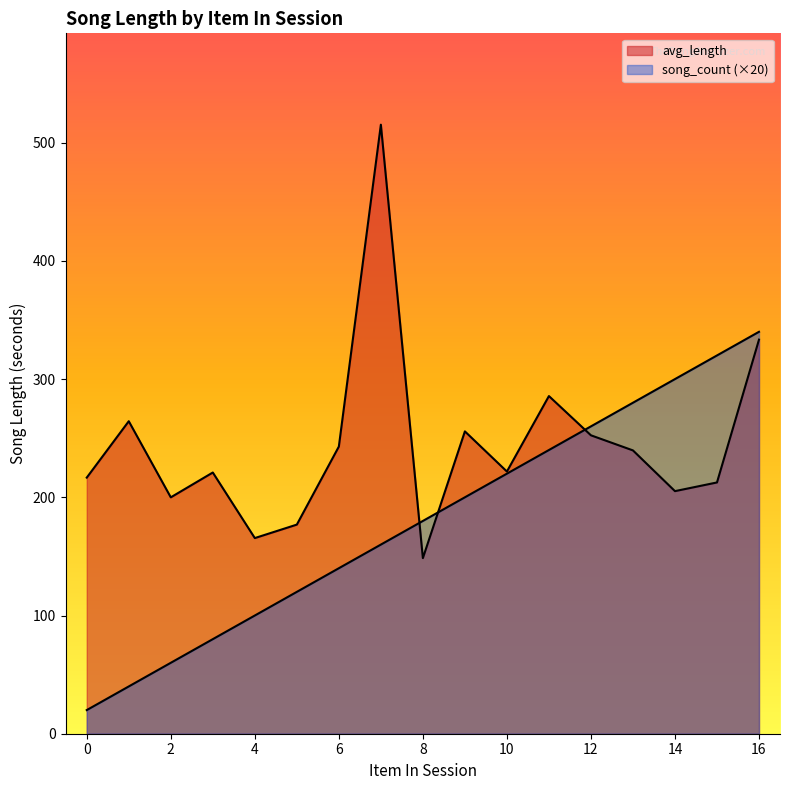

List the labels in order of avg_length value, smallest first.

8, 4, 5, 2, 14, 15, 0, 3, 10, 13, 6, 12, 9, 1, 11, 16, 7